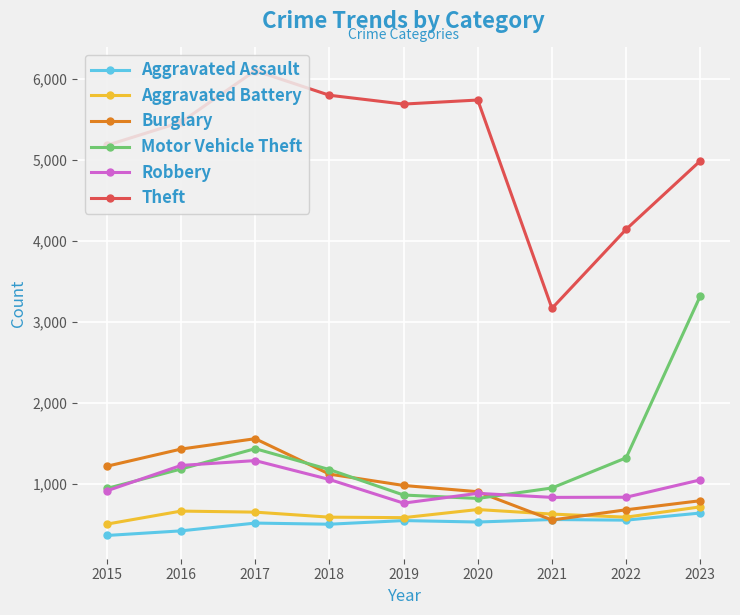

What is the spread (max minus min) of values at 2018?

5292